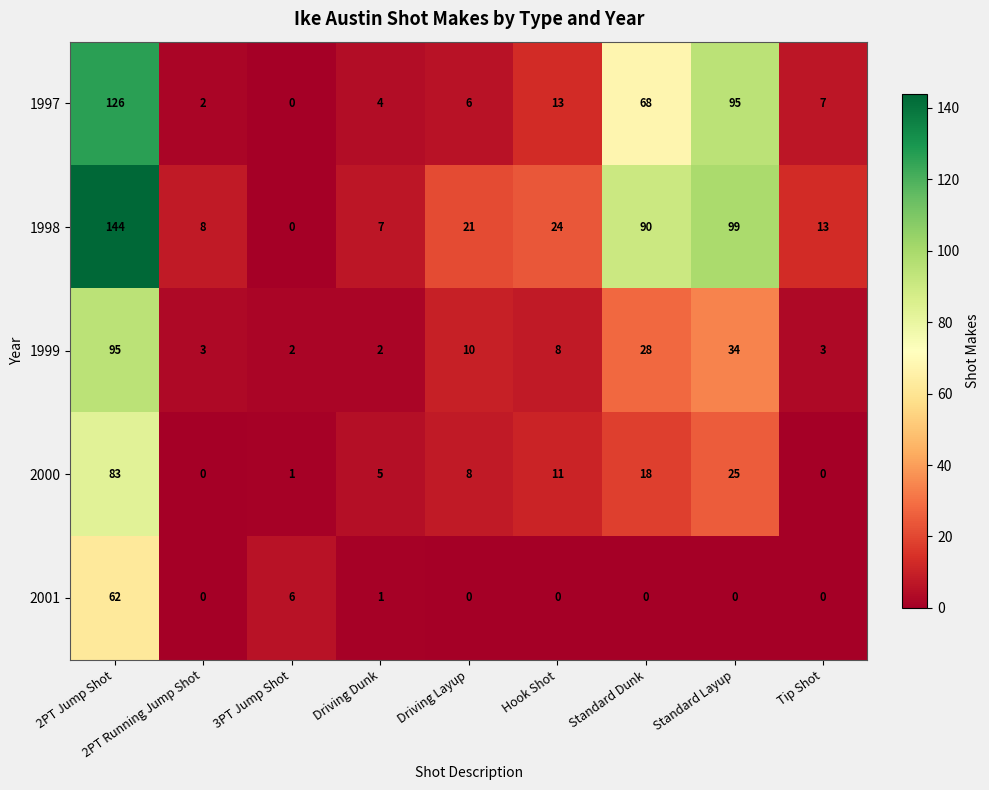

What is the average value of the 2001 series?

8